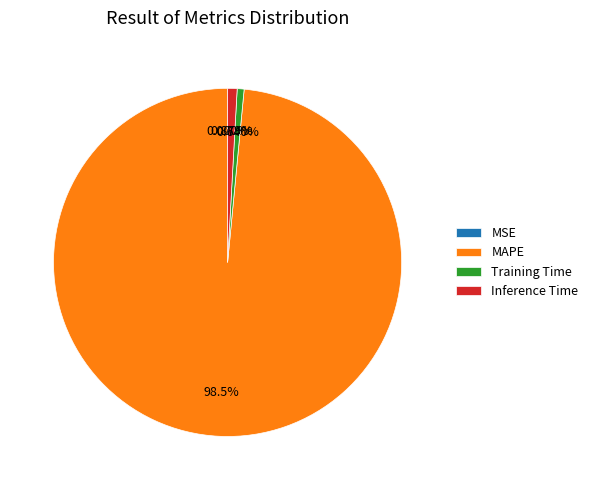

What is the change in value from MSE to Inference Time?

+0.9